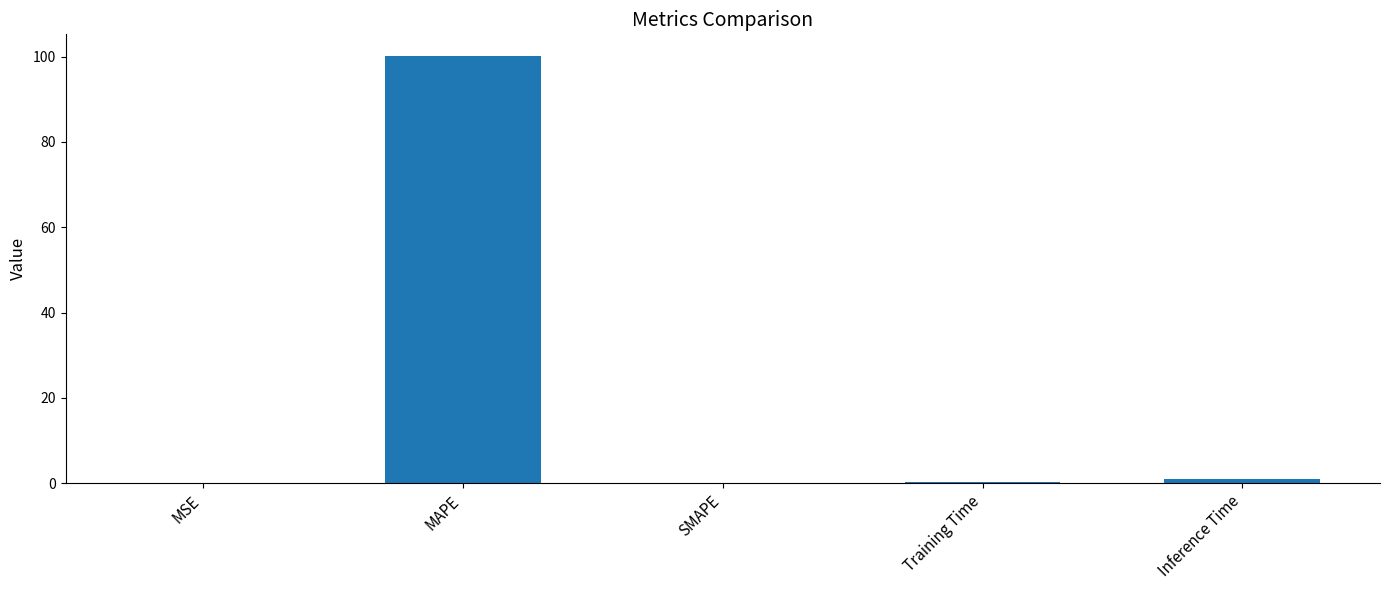

How many series are shown in this chart?

1